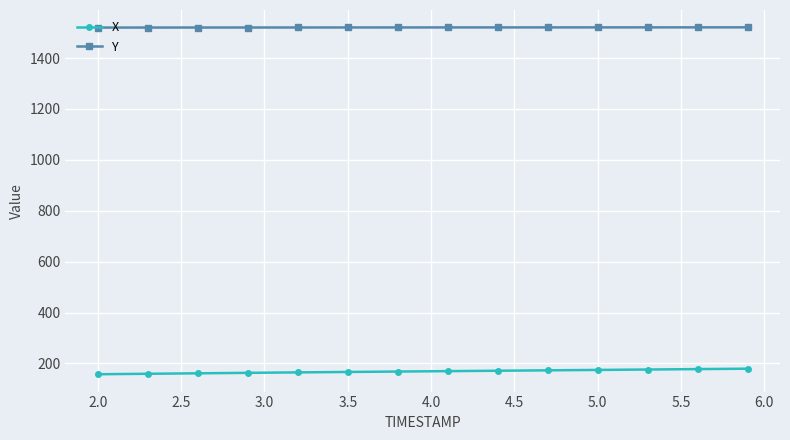

Which series has the widest spread of values?

X